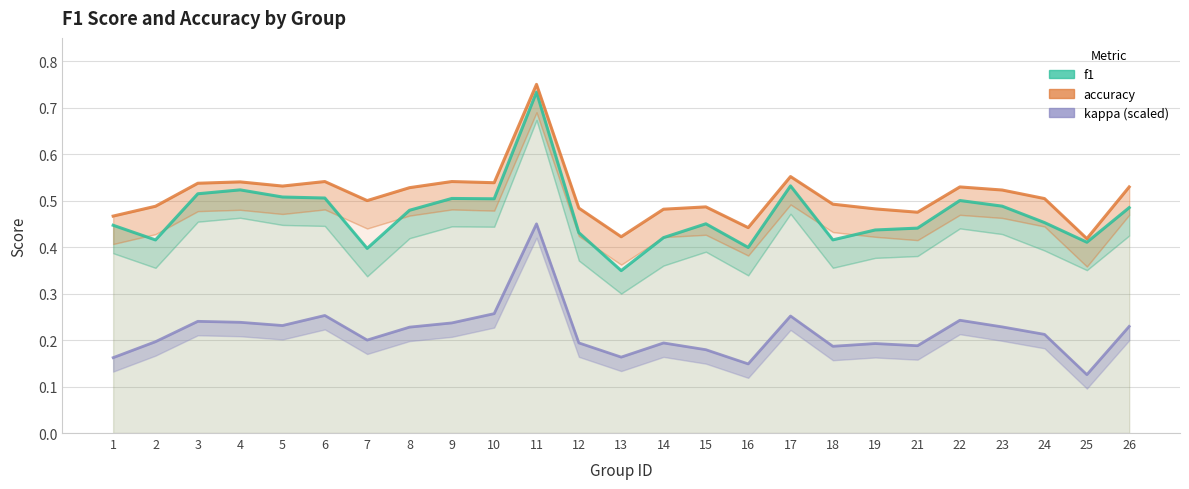

Where is accuracy nearest to the value 0?

25